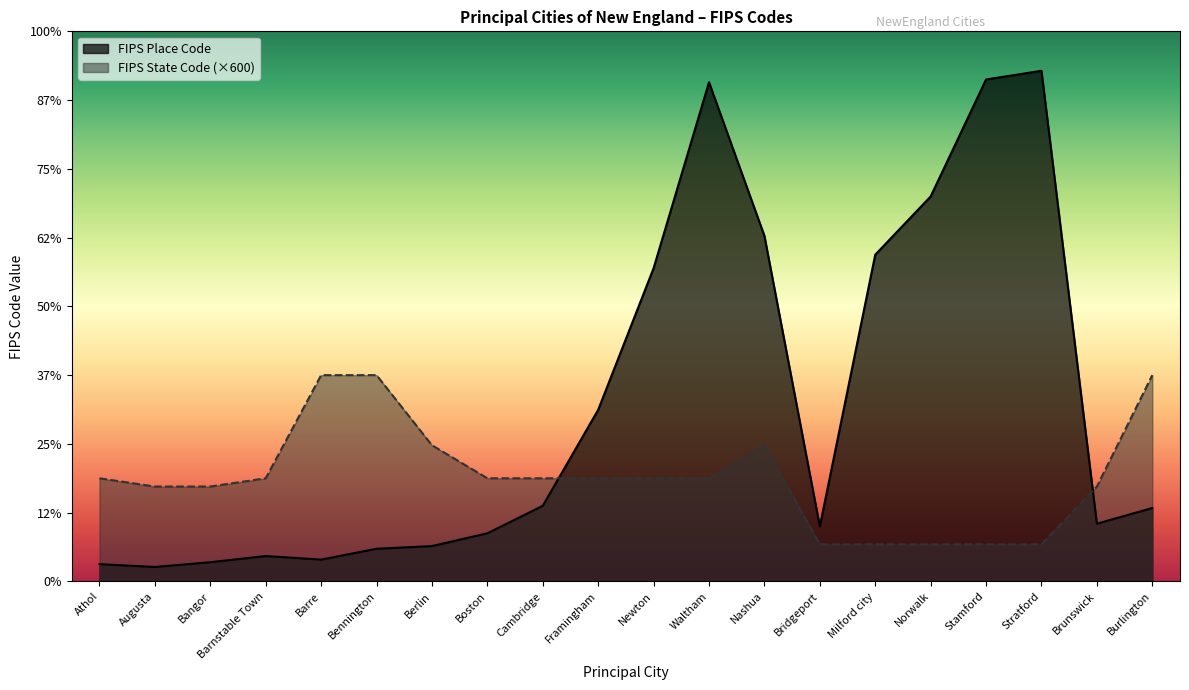

Reading left to right, transcribe all the data shown in this chart.

FIPS Place Code: Athol=2515	Augusta=2100	Bangor=2795	Barnstable Town=3690	Barre=3175	Bennington=4750	Berlin=5140	Boston=7000	Cambridge=11000	Framingham=24960	Newton=45560	Waltham=72600	Nashua=50260	Bridgeport=8000	Milford city=47515	Norwalk=55990	Stamford=73000	Stratford=74260	Brunswick=8395	Burlington=10675
FIPS State Code: Athol=15000	Augusta=13800	Bangor=13800	Barnstable Town=15000	Barre=30000	Bennington=30000	Berlin=19800	Boston=15000	Cambridge=15000	Framingham=15000	Newton=15000	Waltham=15000	Nashua=19800	Bridgeport=5400	Milford city=5400	Norwalk=5400	Stamford=5400	Stratford=5400	Brunswick=13800	Burlington=30000